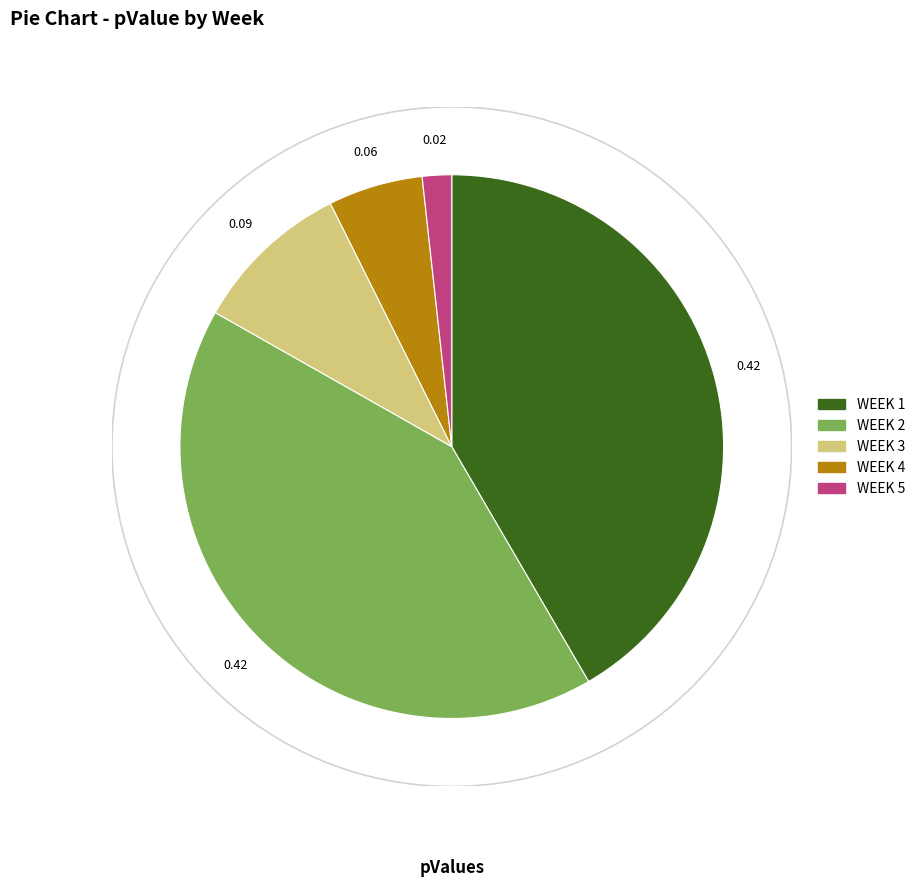

Do WEEK 2 and WEEK 5 together represent more than half of the pie?

No